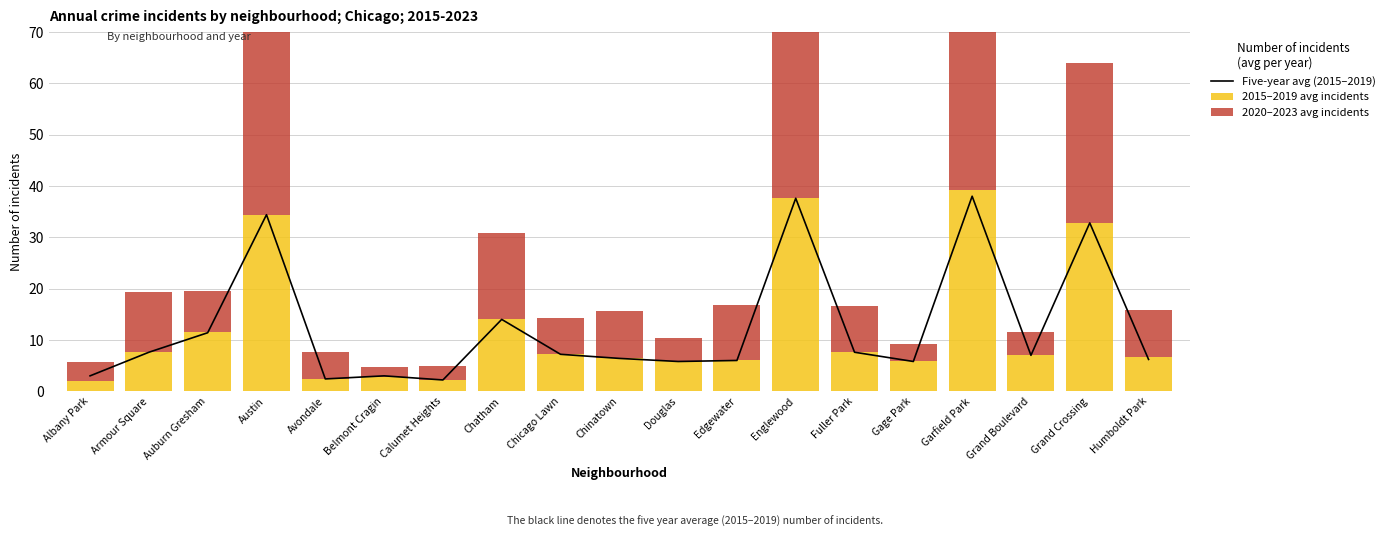

Where does the 2020–2023 avg incidents series first go above 9?

Armour Square